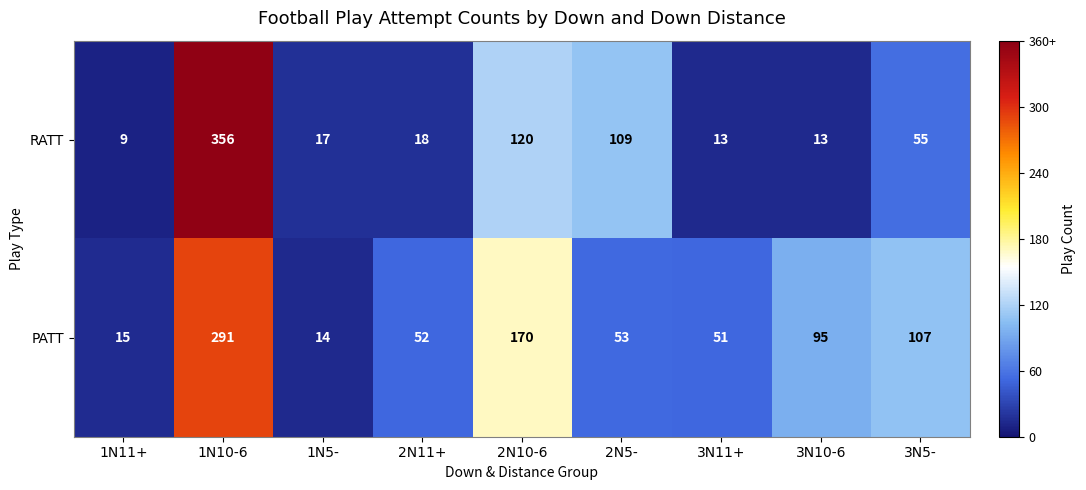

True or false: RATT has a value of 3 at 1N11+.

False